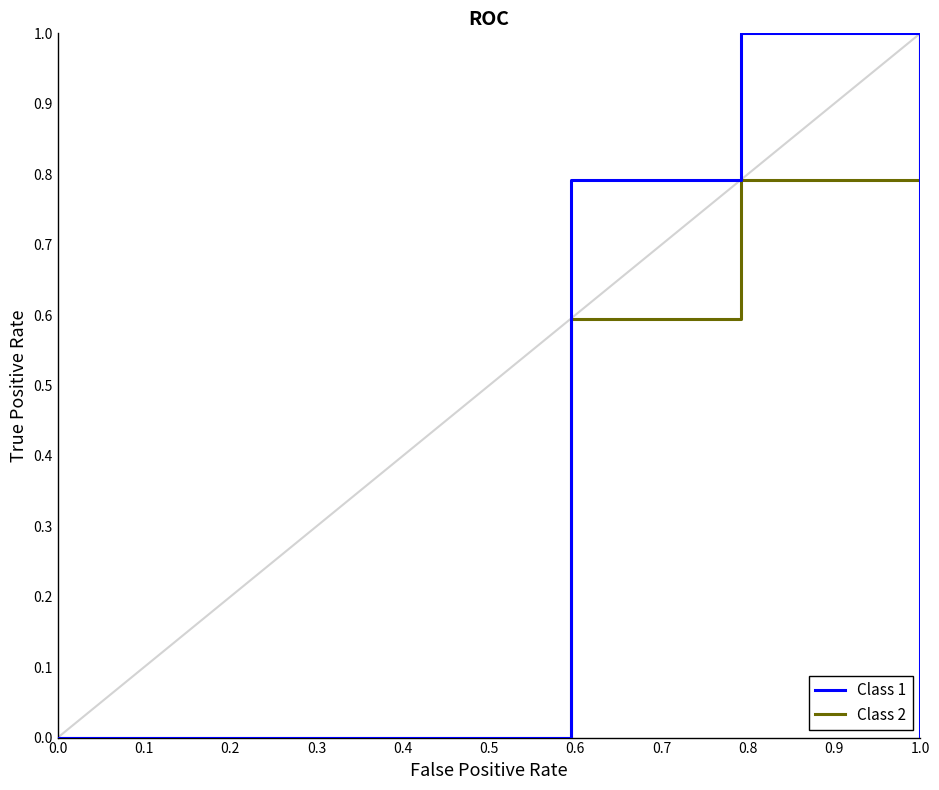

List the series in order of their overall mean, highest first.

Class 2, Class 1